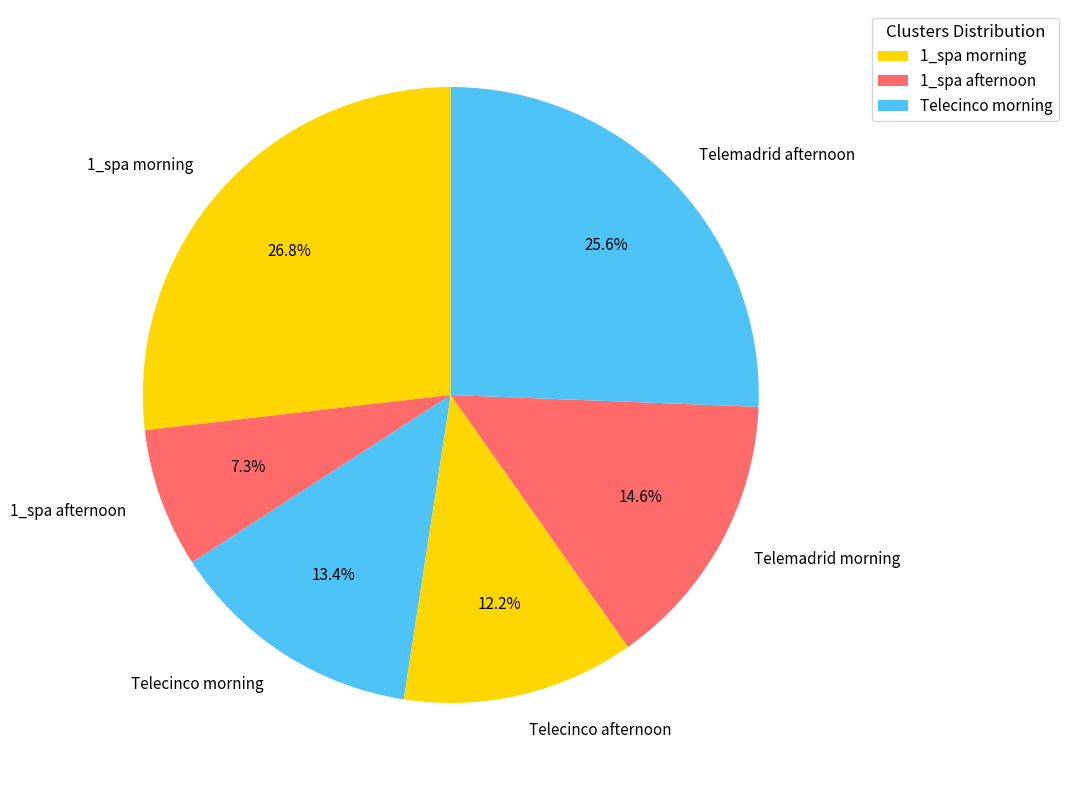

Approximately how many times larger is the value at Telecinco afternoon compared to Telemadrid morning?

0.8